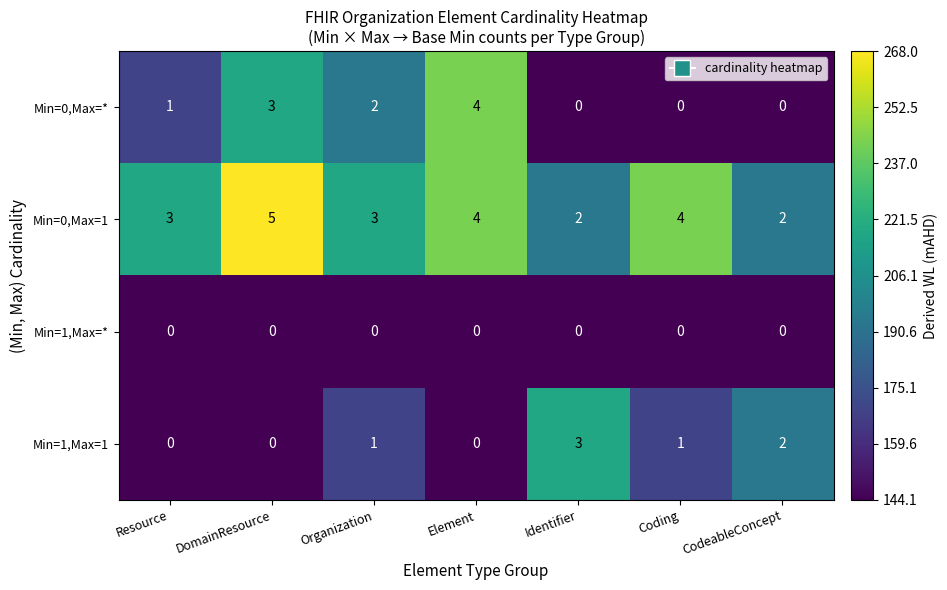

How many series are shown in this chart?

4